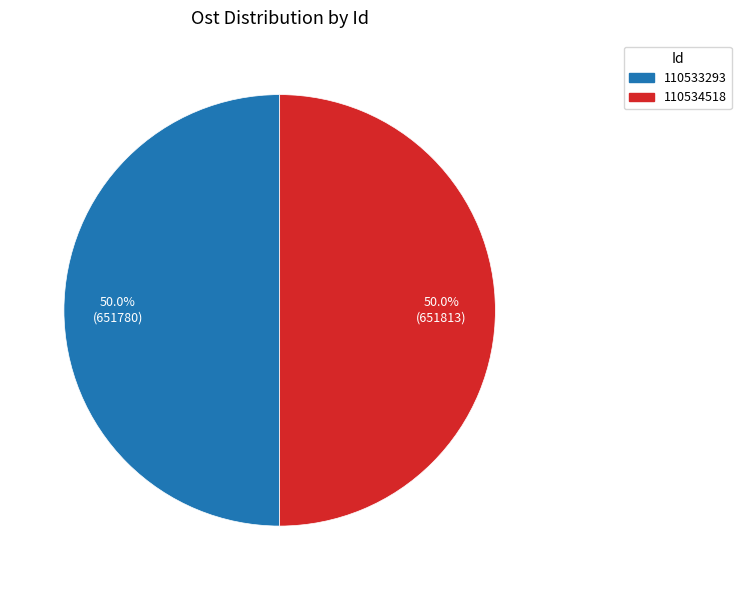

To the nearest percent, what percentage of the pie is 110534518?

50%